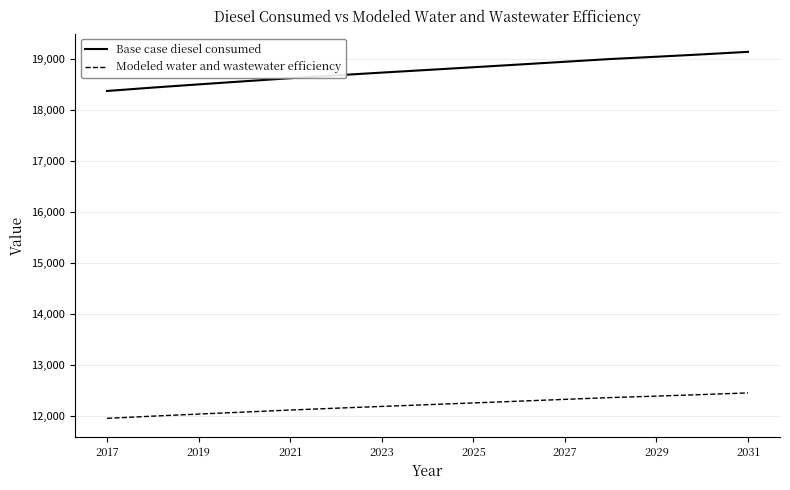

Which series has the largest total across all categories?

Base case diesel consumed